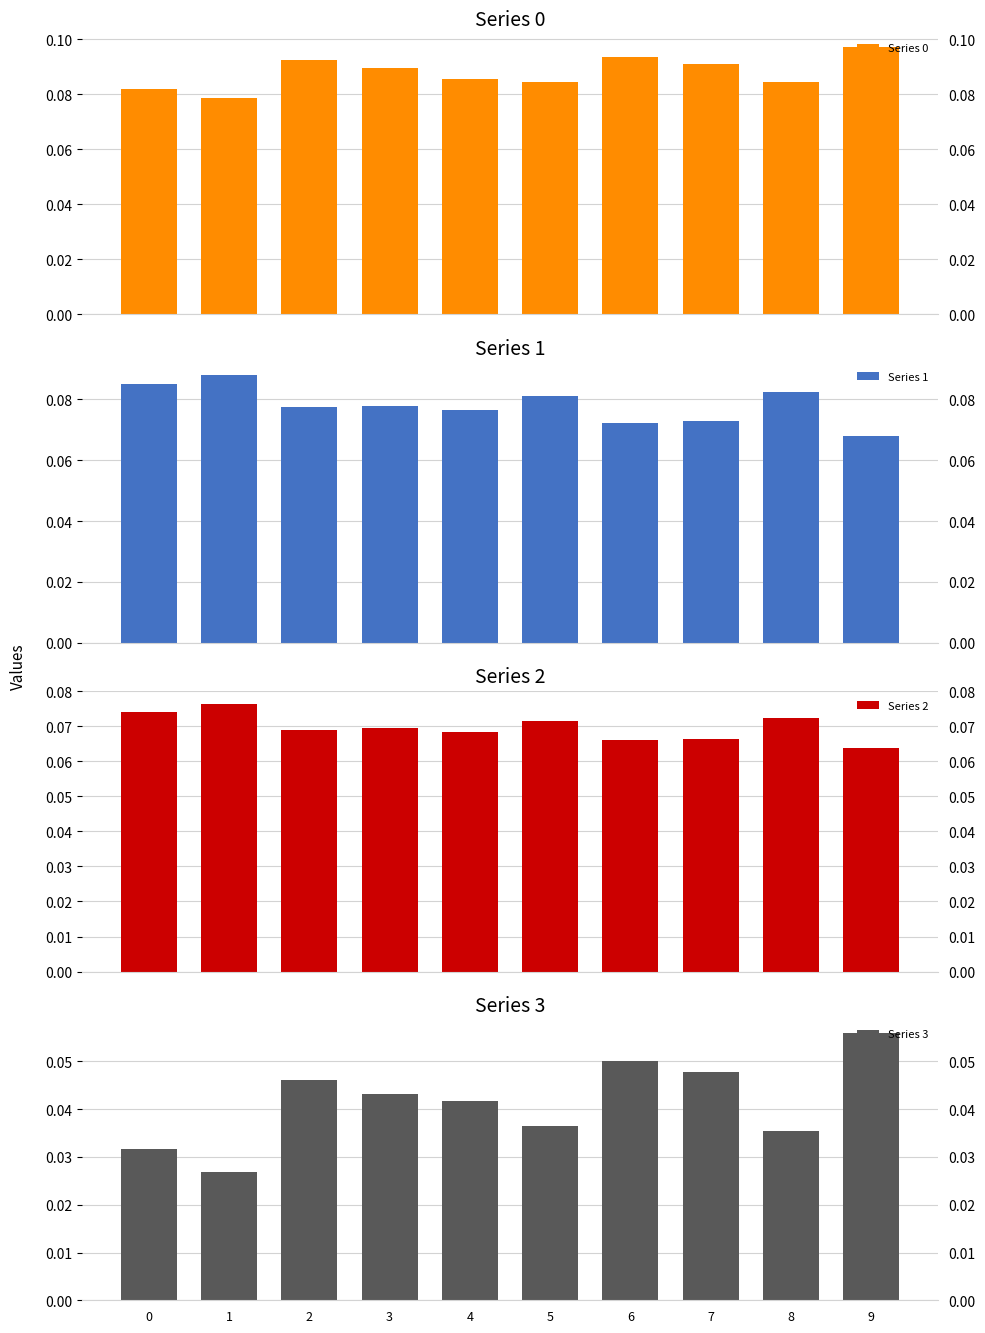

Rank the series at 0 from highest to lowest value.

Series 1, Series 0, Series 2, Series 3